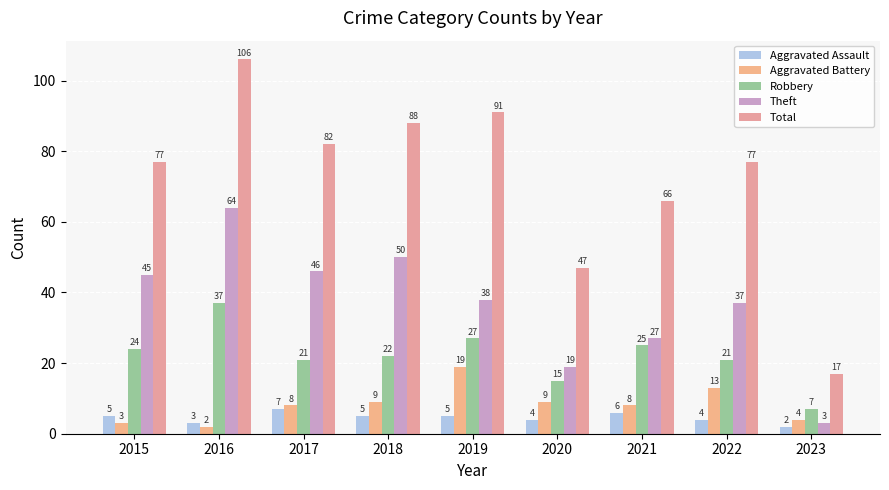

Which series has the largest total across all categories?

Total